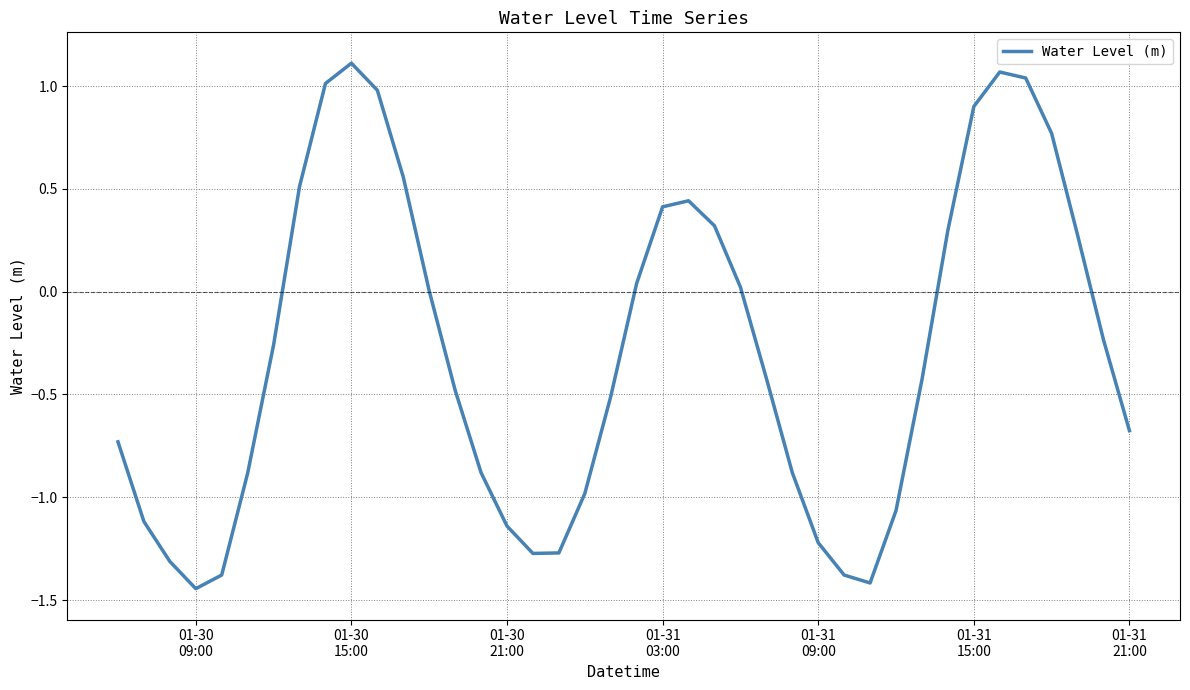

What is the difference between the maximum and minimum values?

2.6